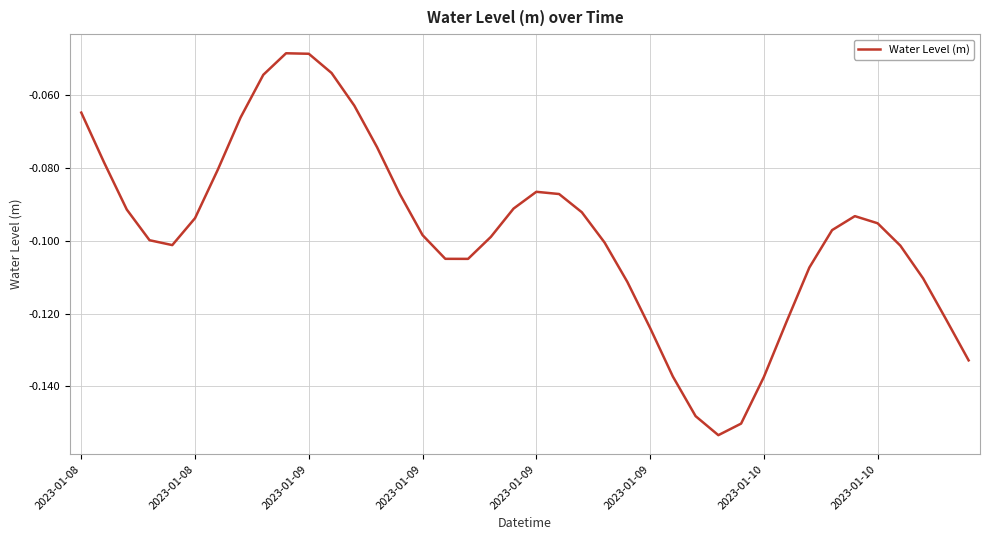

How many lines are shown in the chart?

1